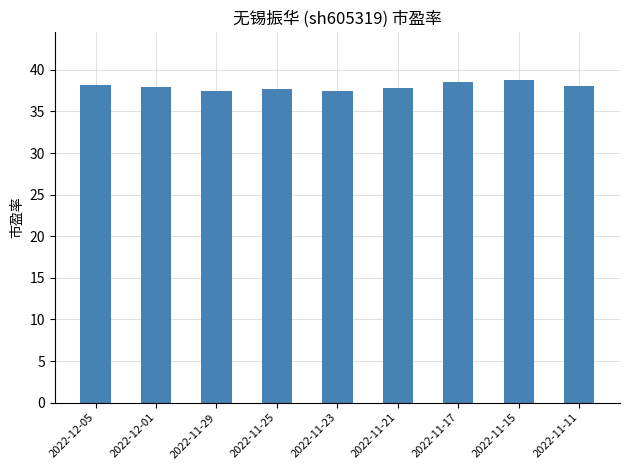

What is the minimum value shown in the chart?

37.5